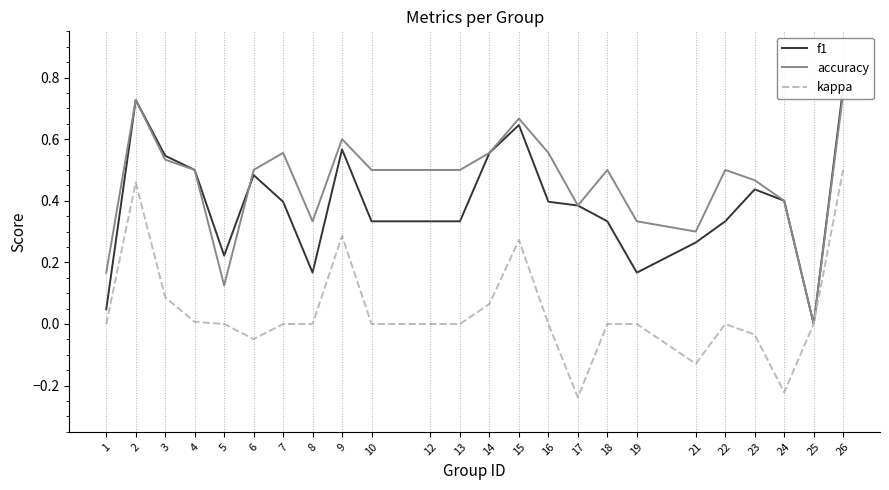

What is the sum of the accuracy values at 5 and 15?

0.8